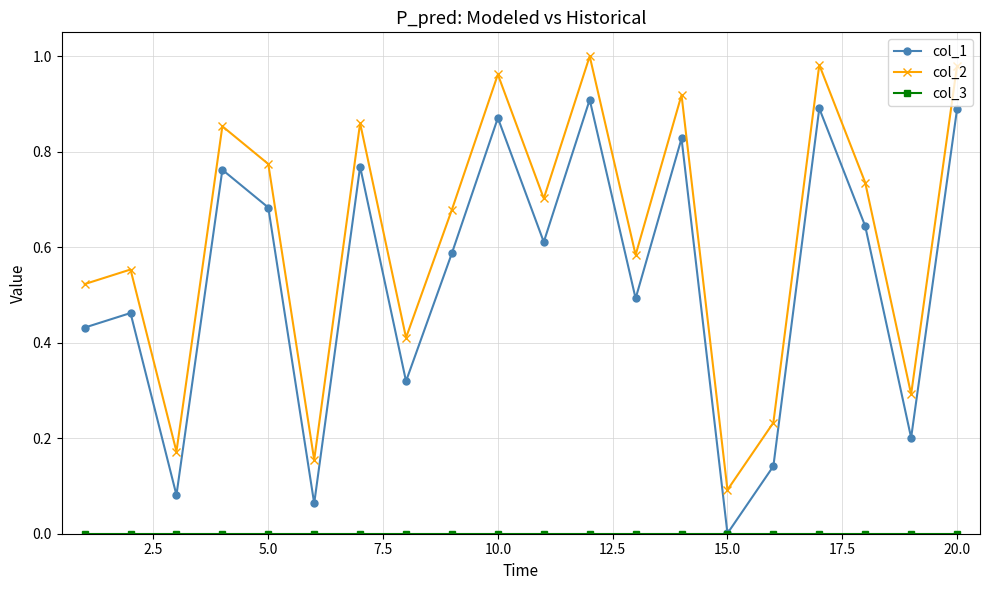

Which series has the largest total across all categories?

col_2